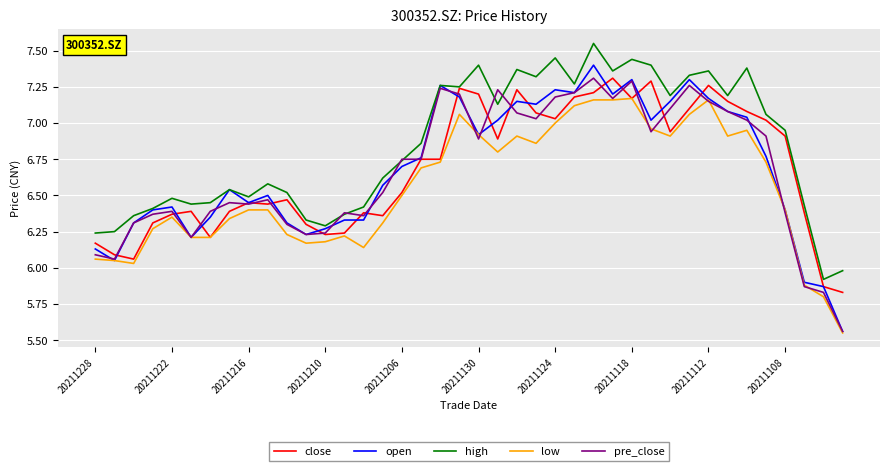

Which series has the largest total across all categories?

high